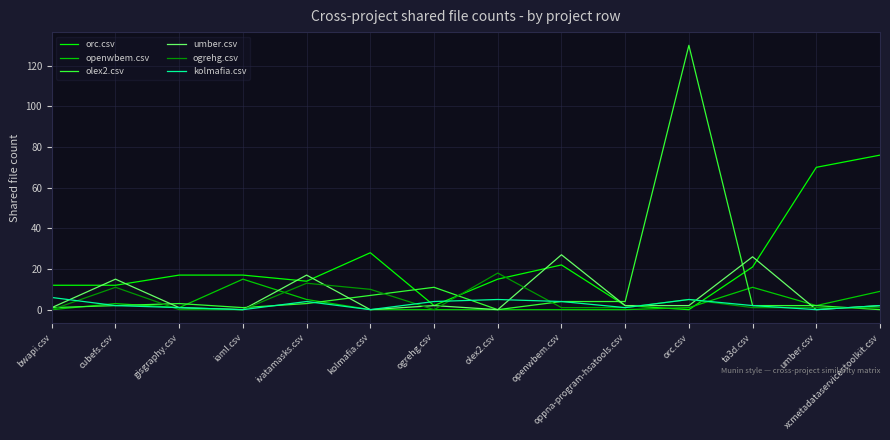

What is the highest value of the openwbem.csv series?

15